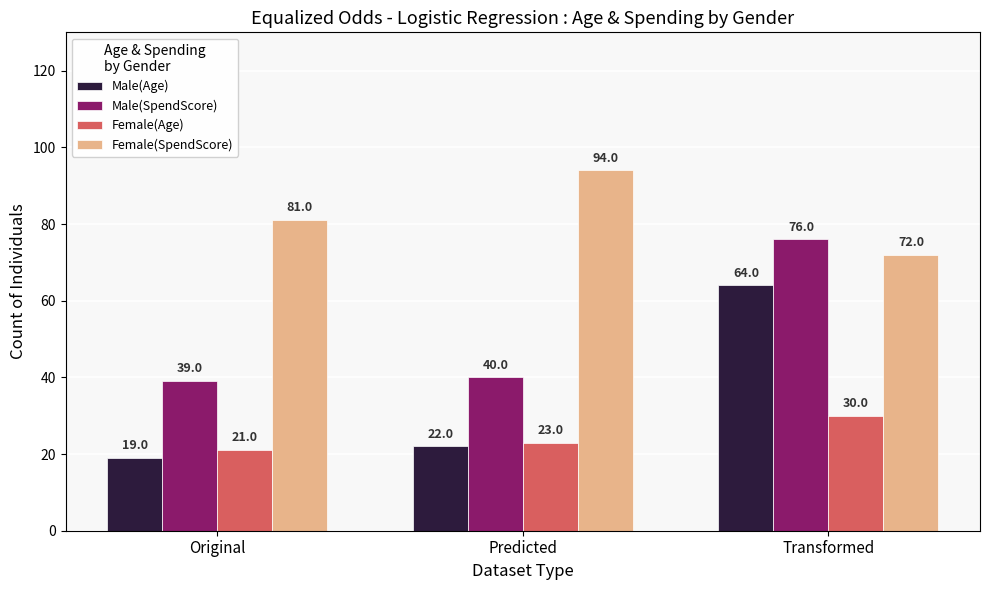

What is the average value of the Female(Age) series?

25